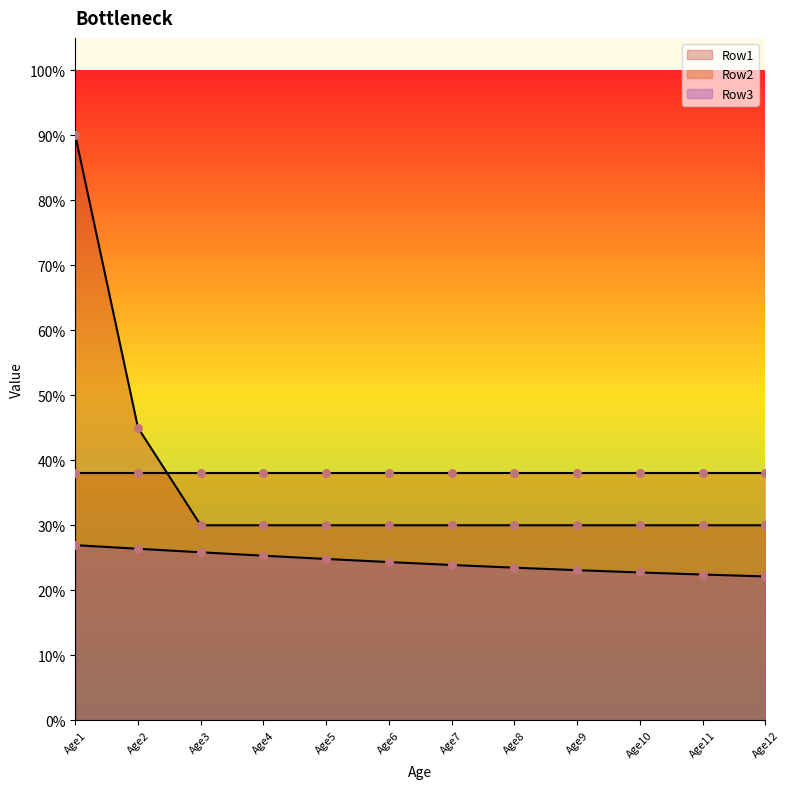

Which series has the largest Y range (max minus min)?

Row1